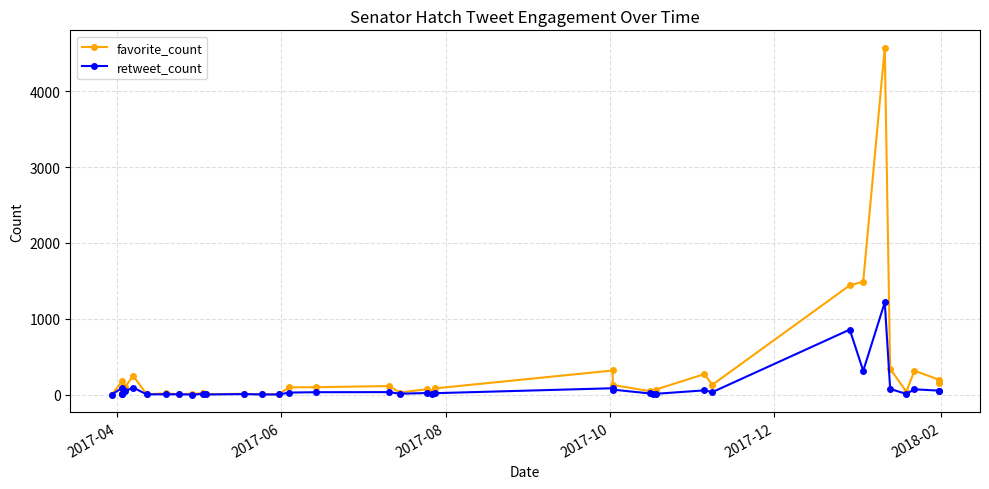

What is the difference between the maximum and minimum values in the retweet_count series?

1217